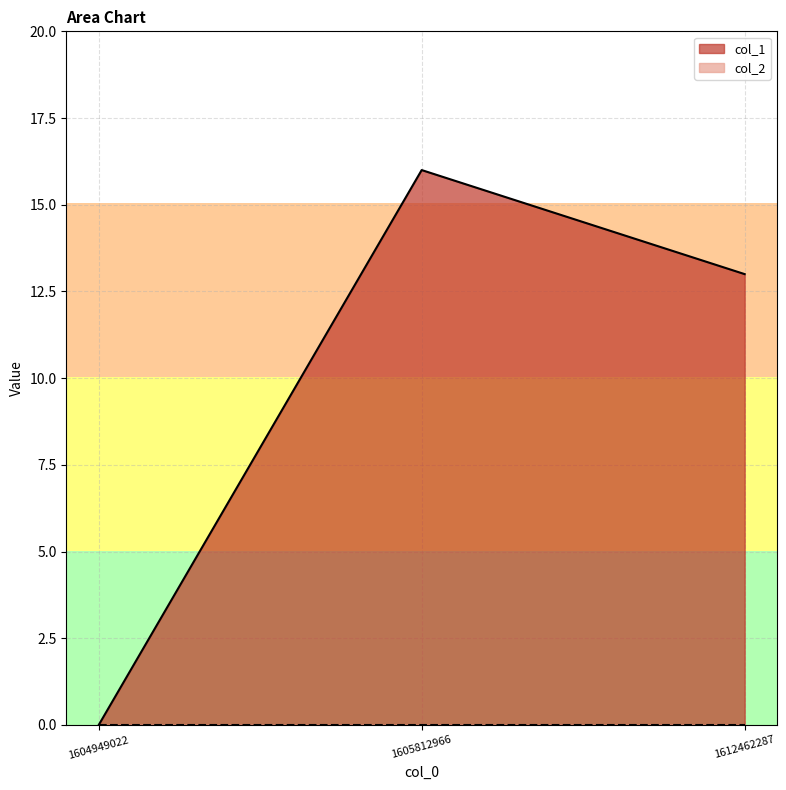

The chart shows a value of 13 at 1612462287. True or false?

True